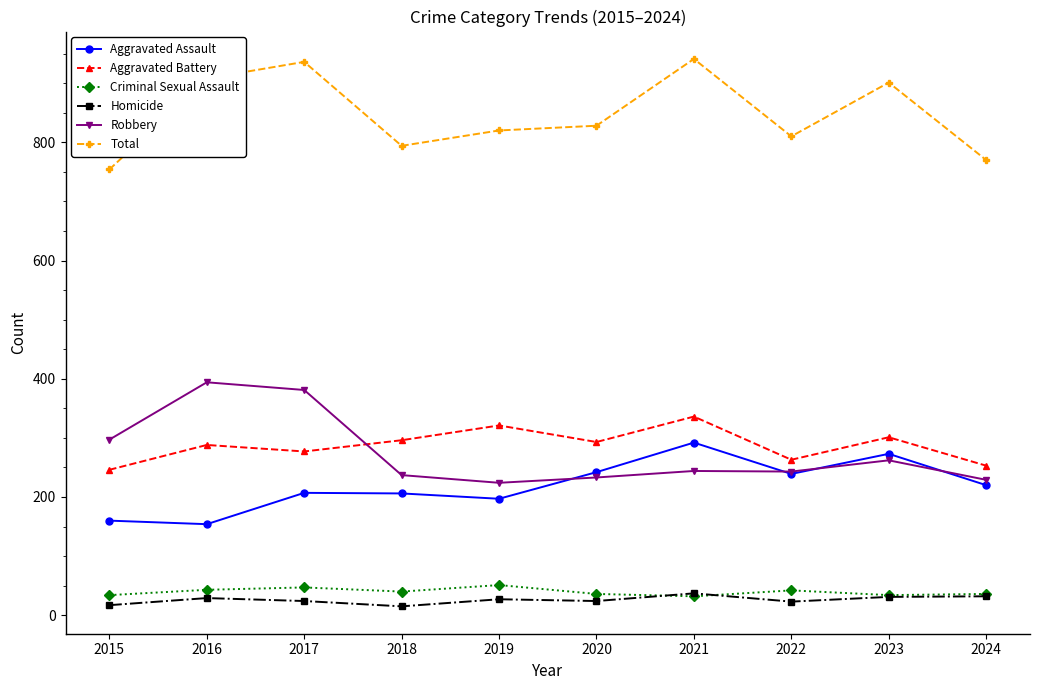

What is the value of the Aggravated Battery point at the 5th from the left?

321